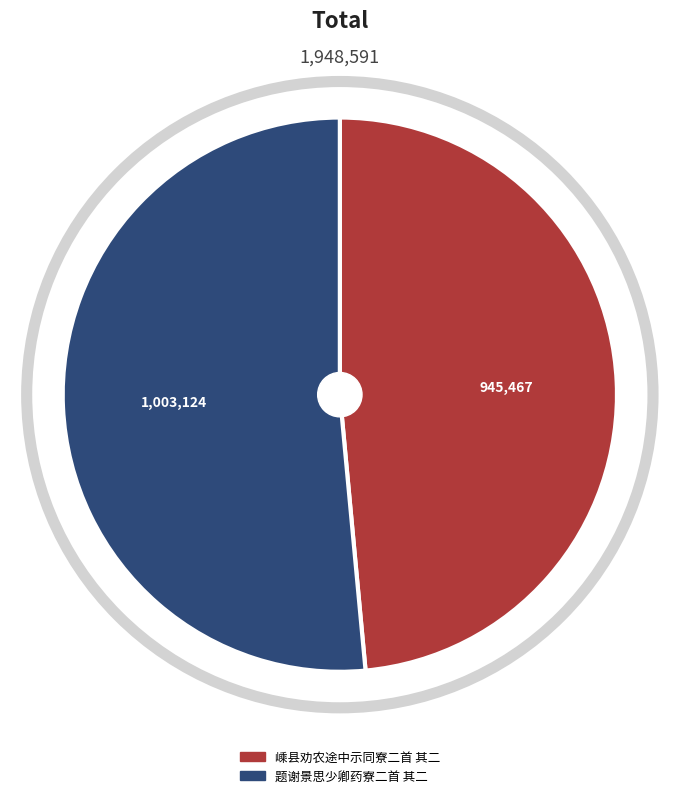

Which slice is the smallest?

嵊县劝农途中示同寮二首 其二